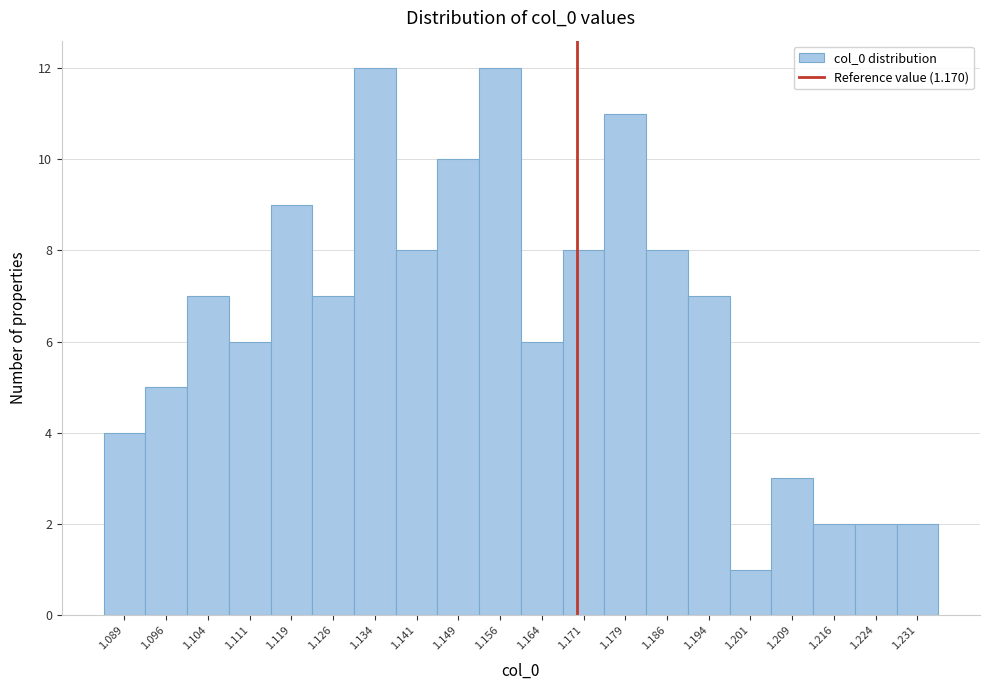

Reading left to right, transcribe this chart: for each bar, give the range it covers on the x-axis and its height. Neither the bar edges nor the heights are printed on the chart, so give them approximately, as read against the axes.

1.085 to 1.093: 4
1.093 to 1.100: 5
1.100 to 1.108: 7
1.108 to 1.115: 6
1.115 to 1.123: 9
1.123 to 1.130: 7
1.130 to 1.138: 12
1.138 to 1.145: 8
1.145 to 1.153: 10
1.153 to 1.160: 12
1.160 to 1.168: 6
1.168 to 1.175: 8
1.175 to 1.183: 11
1.183 to 1.190: 8
1.190 to 1.198: 7
1.198 to 1.205: 1
1.205 to 1.213: 3
1.213 to 1.220: 2
1.220 to 1.228: 2
1.228 to 1.235: 2